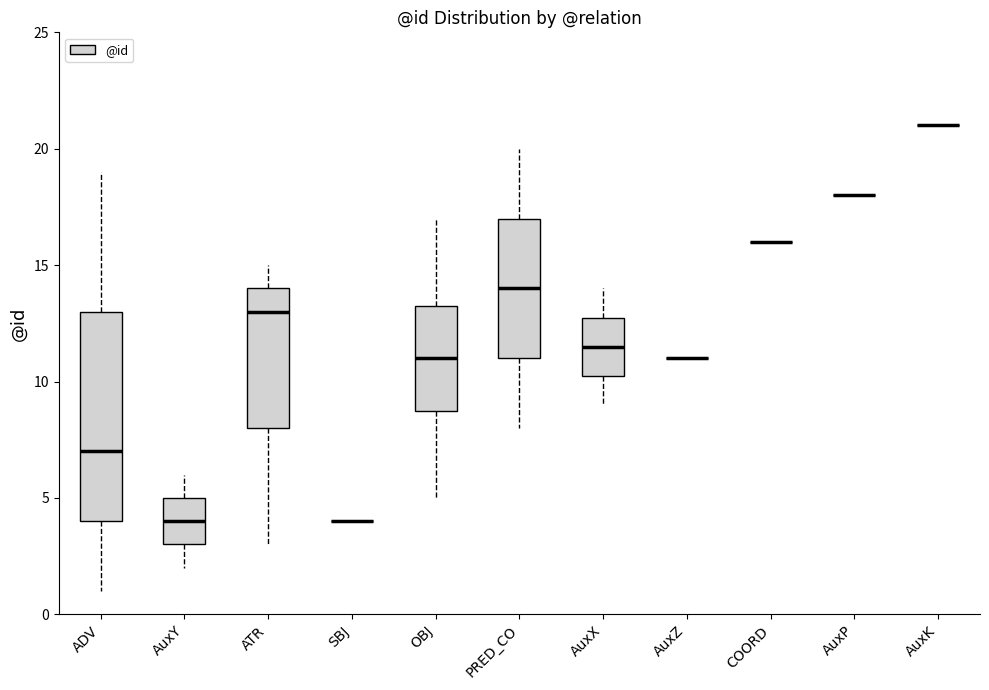

Comparing the boxes themselves (not the whiskers), which one is the tallest?

ADV